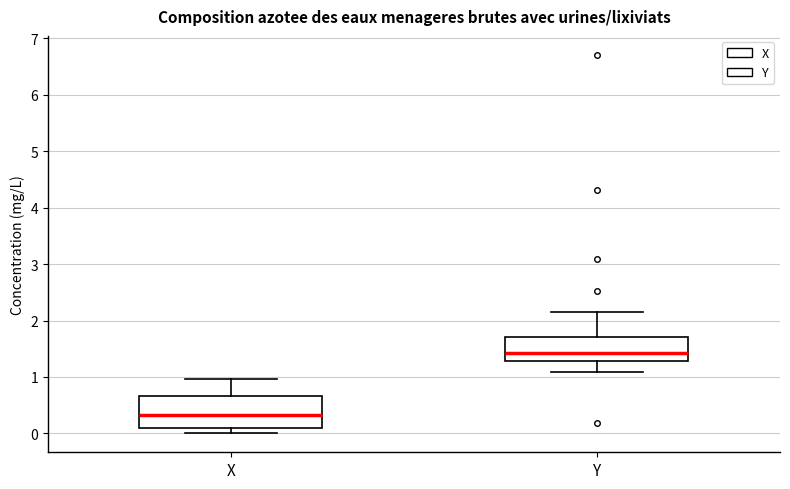

Reading left to right, read every box against the y-axis: the position of its median line, the range the box covers, and the ends of its whiskers. The values are not printed on the chart, so give them approximately, as read against the axis.

X: median 0.3, box 0.1 to 0.7, whiskers 0.0 to 1.0
Y: median 1.4, box 1.3 to 1.7, whiskers 1.1 to 2.1